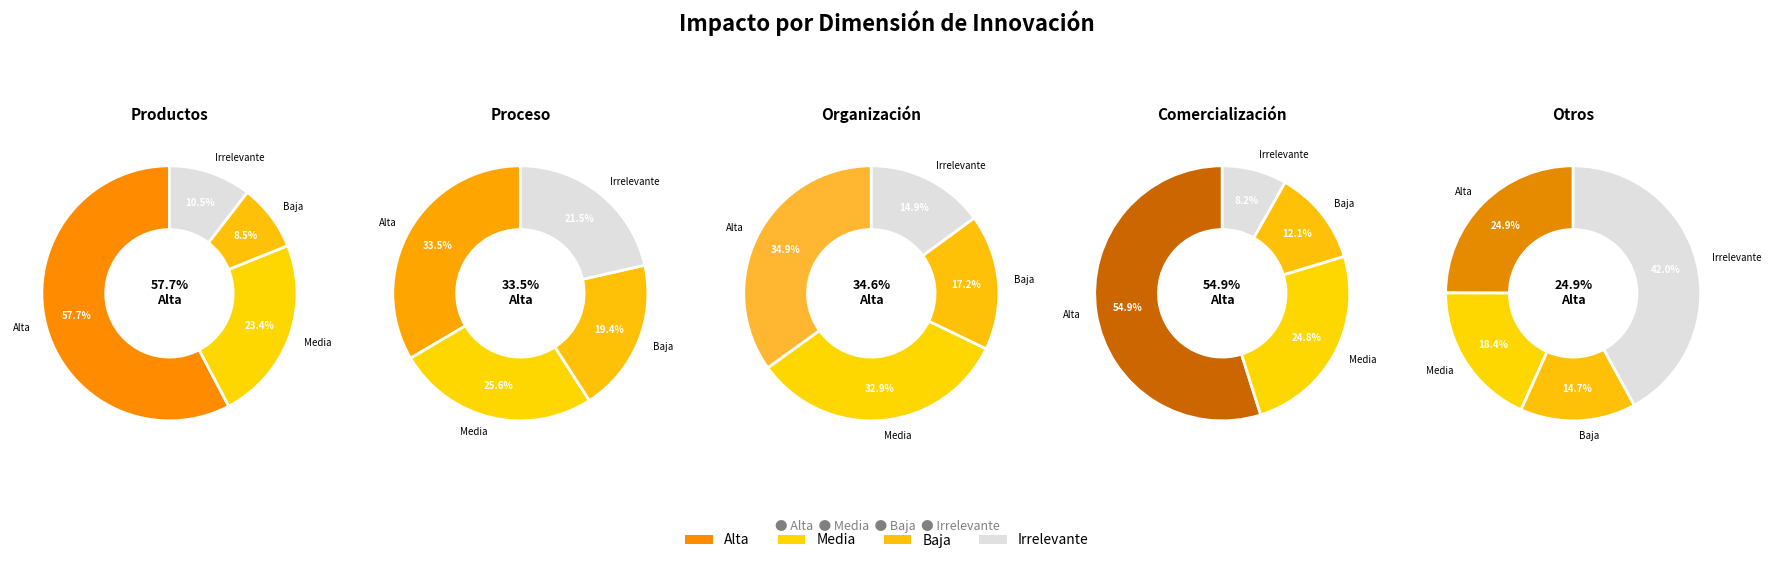

What portion of the pie excludes Productos?

88.0%